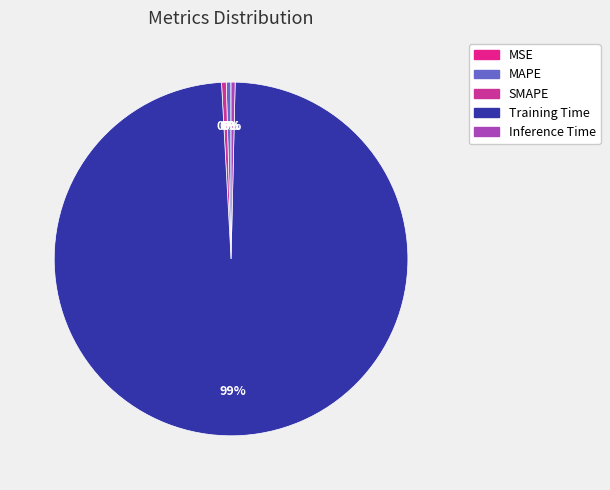

To the nearest percent, what is the difference between the largest and smallest slice percentages?

99%